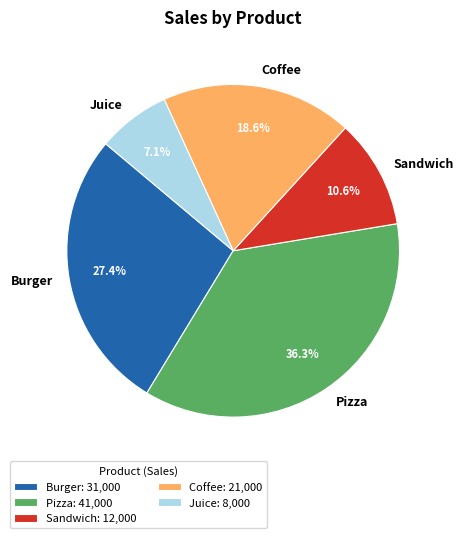

True or false: Juice accounts for 1% of the total.

False